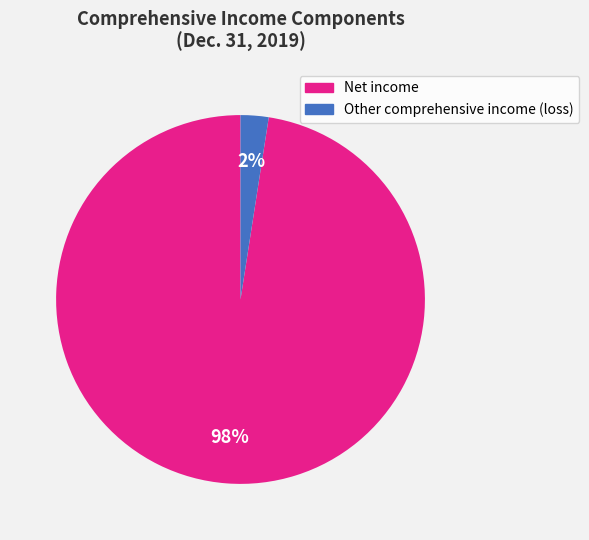

True or false: Net income accounts for 98% of the total.

True